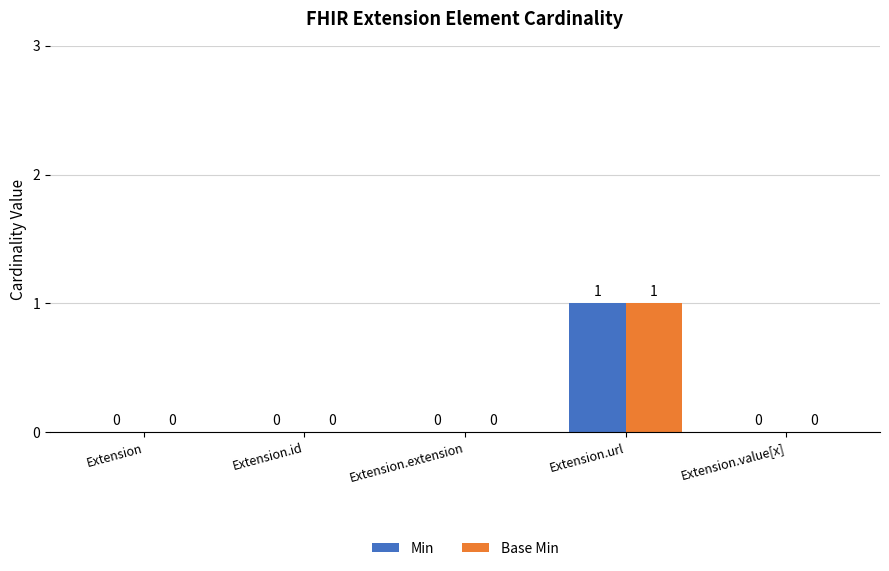

What is the highest value of the Base Min series?

1